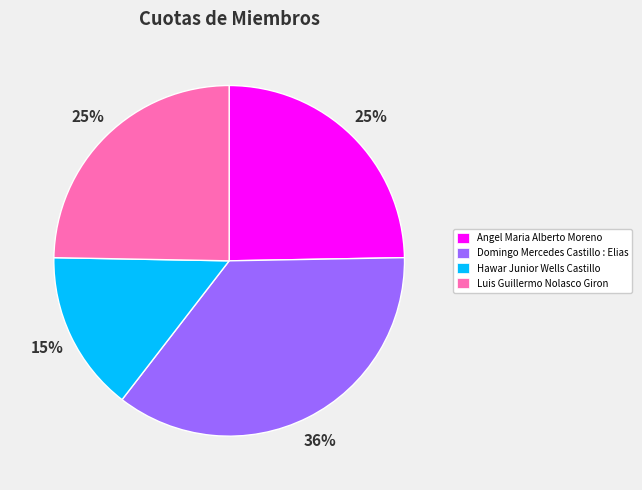

Which slice is the largest?

Domingo Mercedes Castillo : Elias